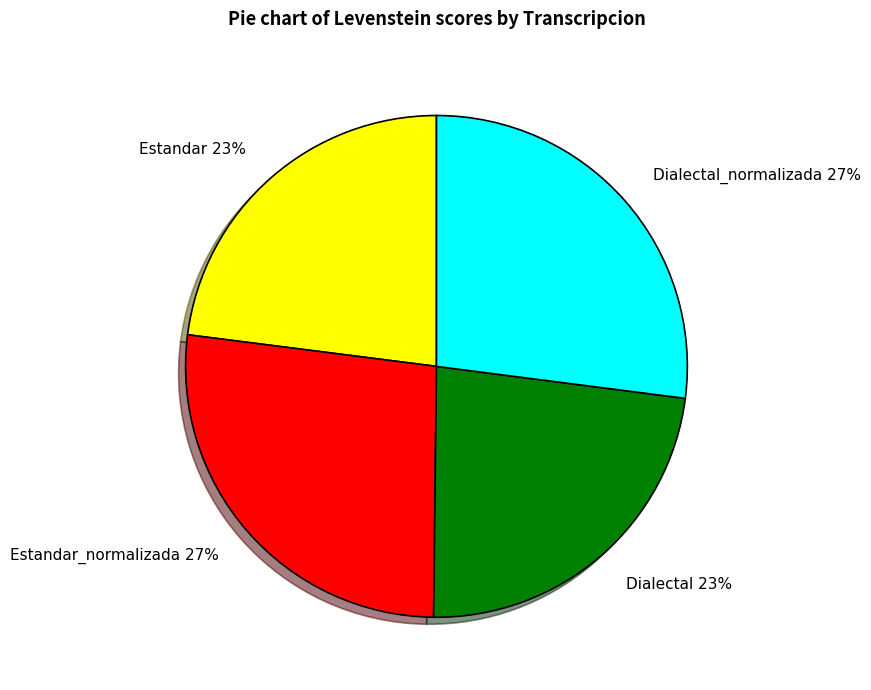

Do Dialectal_normalizada 27% and Estandar_normalizada 27% together represent more than half of the pie?

Yes